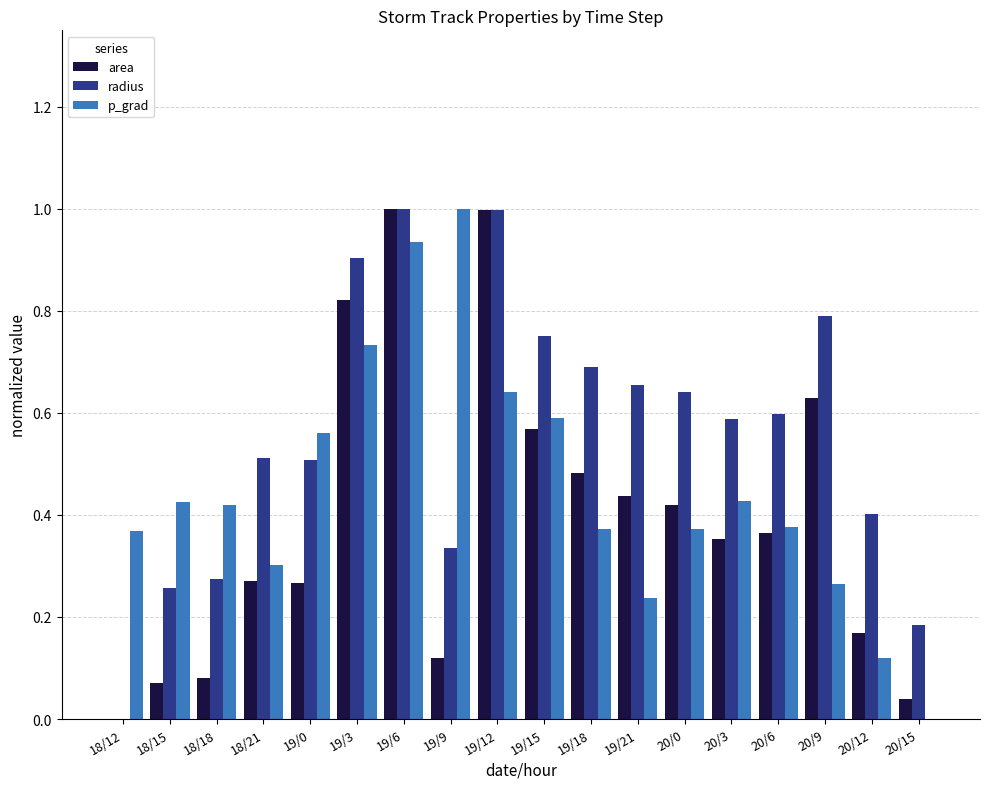

Are the bars grouped side by side (vs. stacked)?

Yes